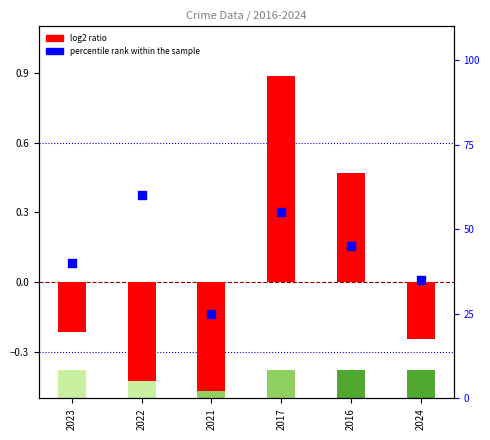

Which series has the widest spread of Y values?

percentile rank within the sample